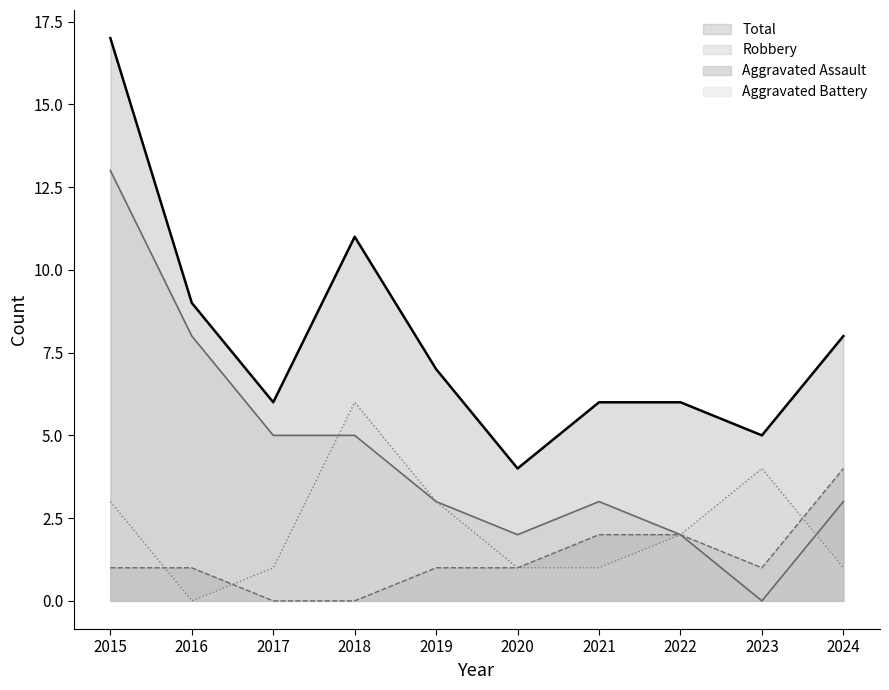

At which category does Robbery reach its first local valley?

2020